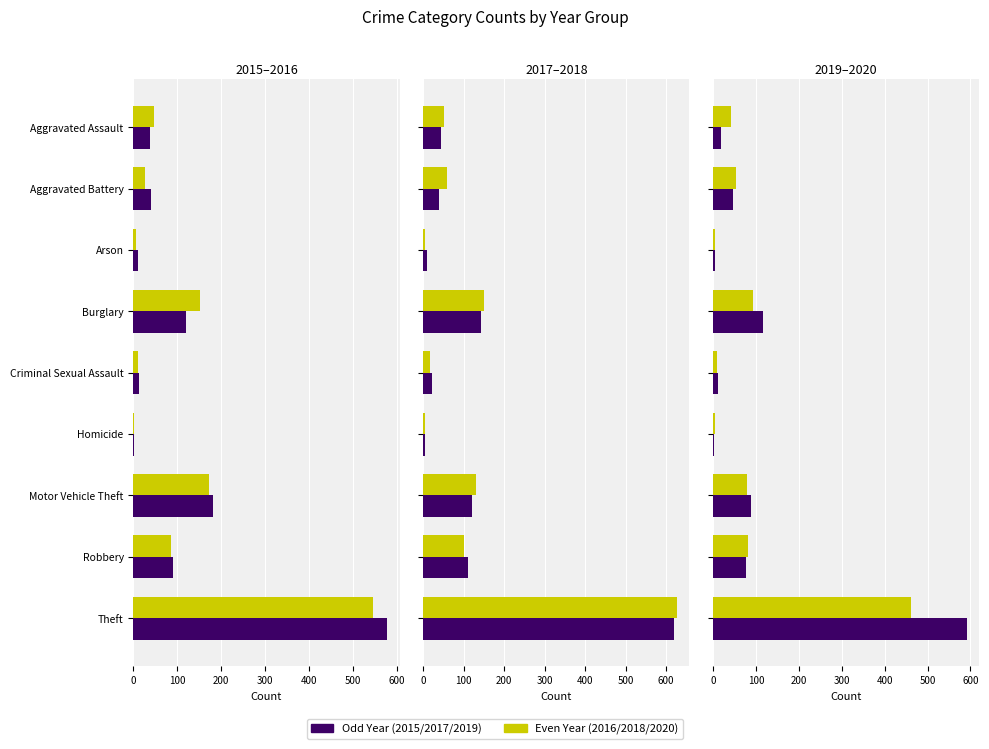

Rank the series by their maximum value, from highest to lowest.

2018, 2017, 2019, 2015, 2016, 2020